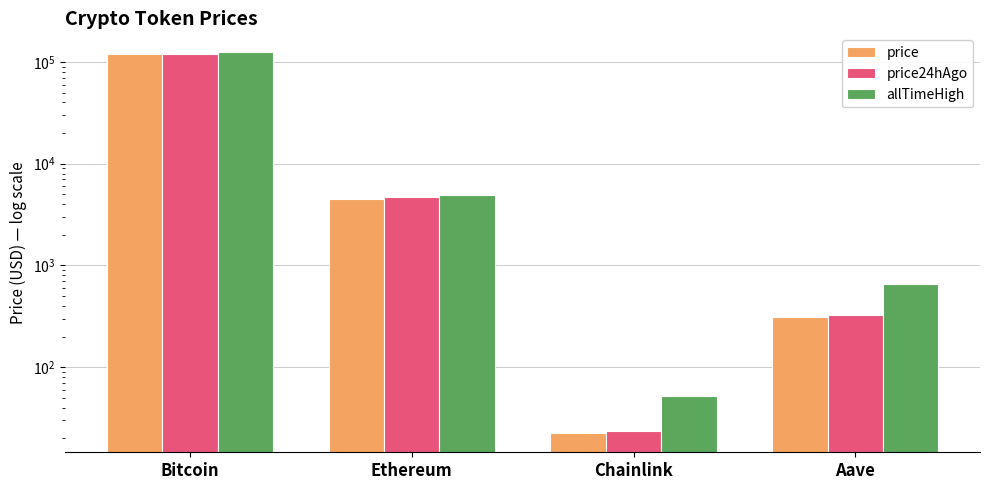

How many bars are there in total?

12